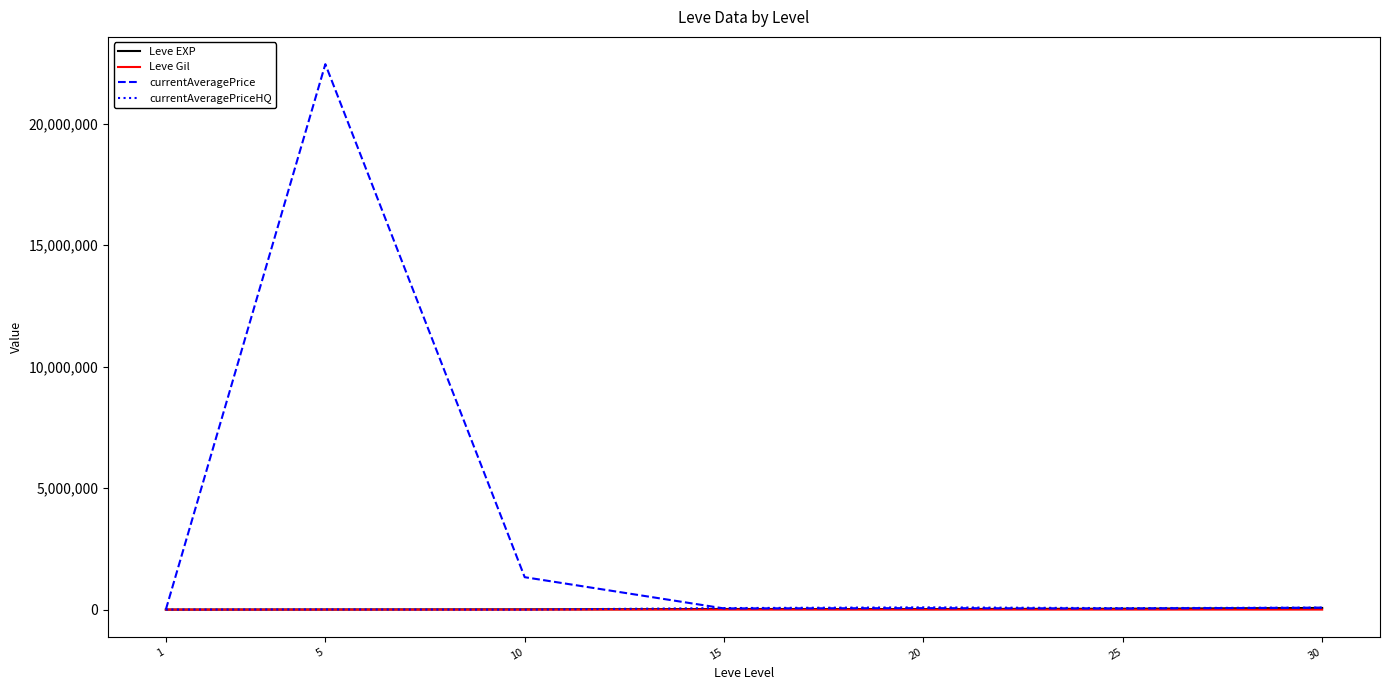

What is the greatest value displayed?

22457000.0